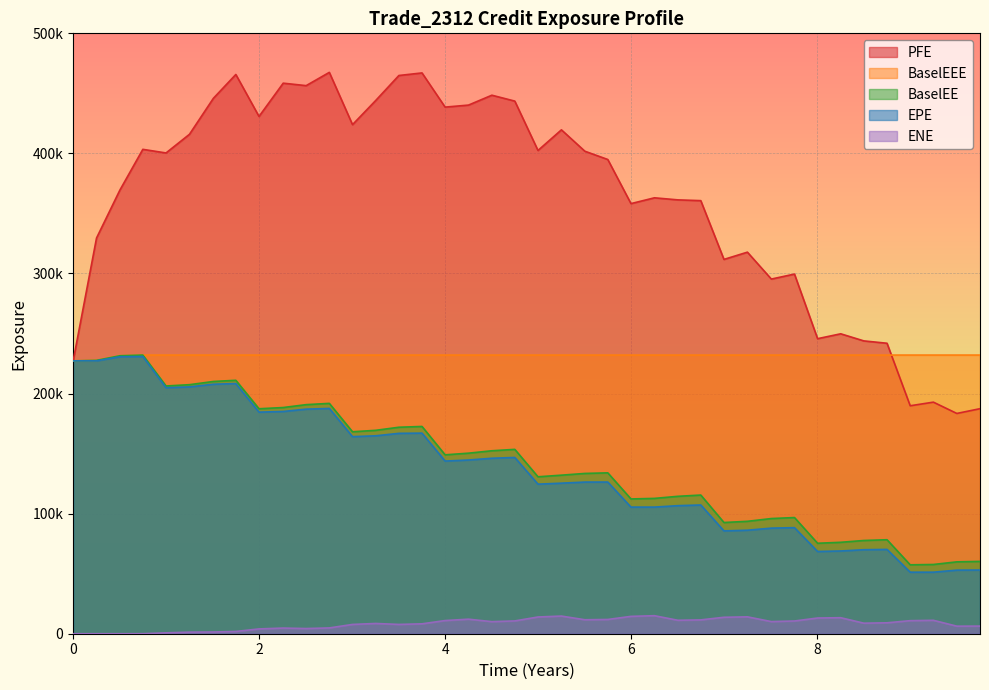

Is it true that EPE equals 254691.1 at 19?

False